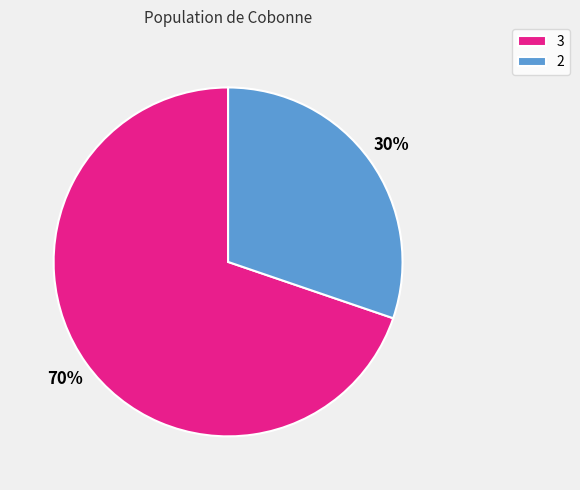

How many segments does this pie chart have?

2